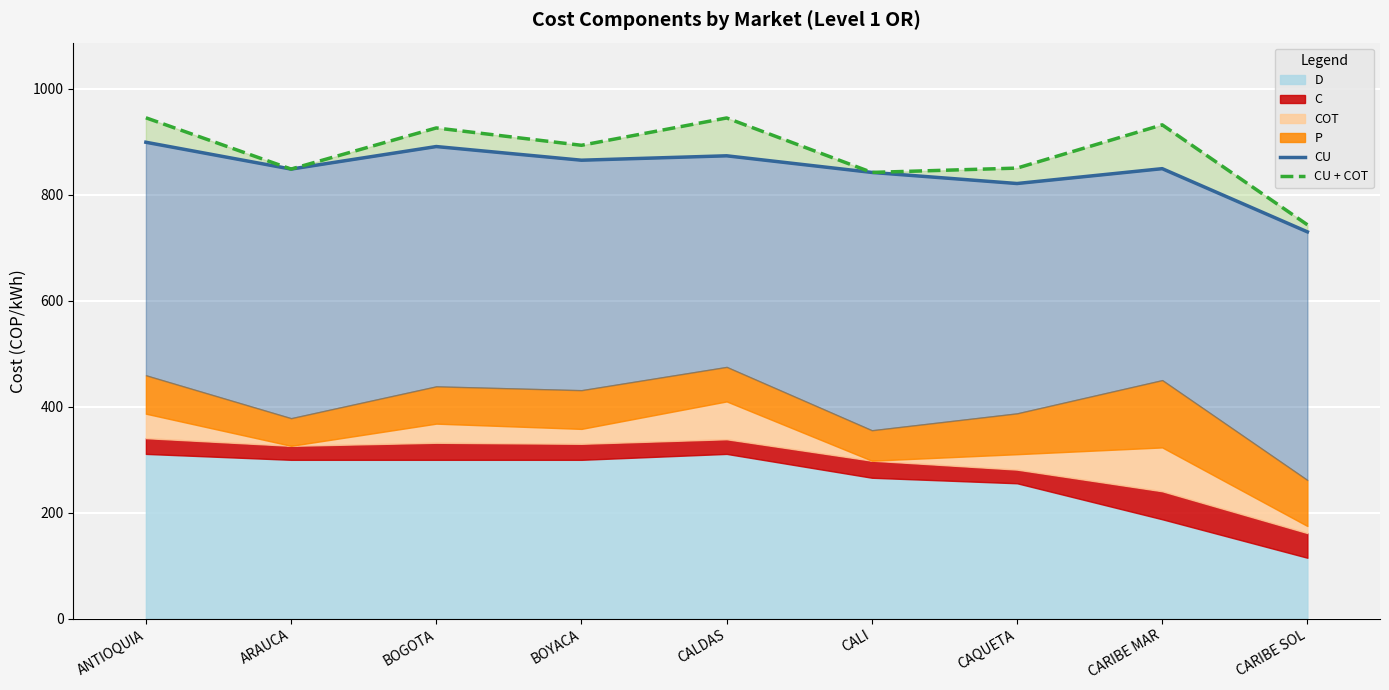

Where does the CU + COT series first go above 893?

ANTIOQUIA